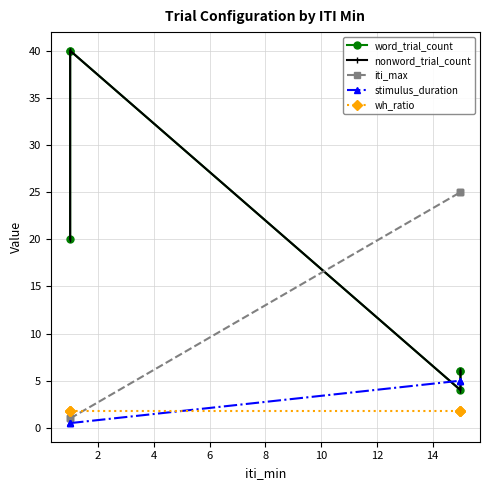

Does the chart display data point markers on the line(s)?

Yes